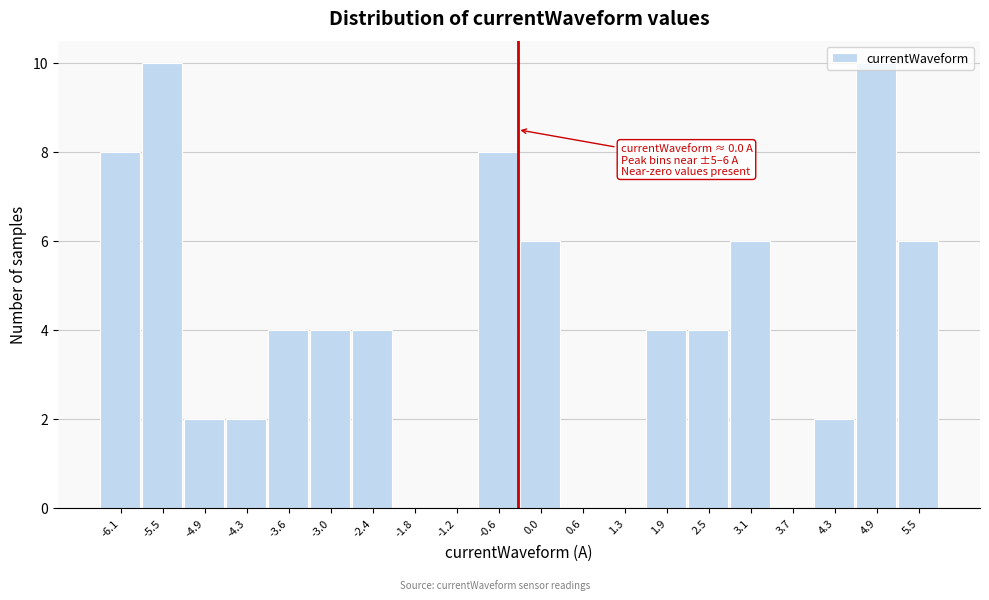

What is the maximum value shown in the chart?

10